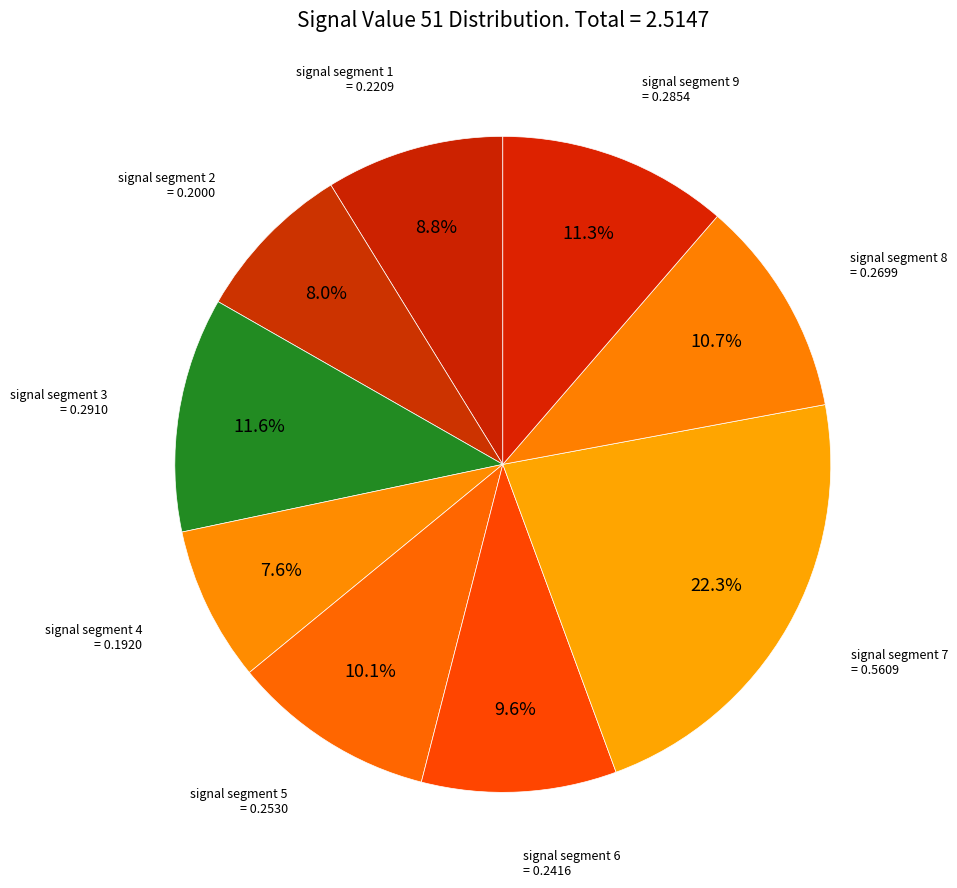

Combined, what portion of the pie is signal segment 1 and signal segment 4?

16.4%